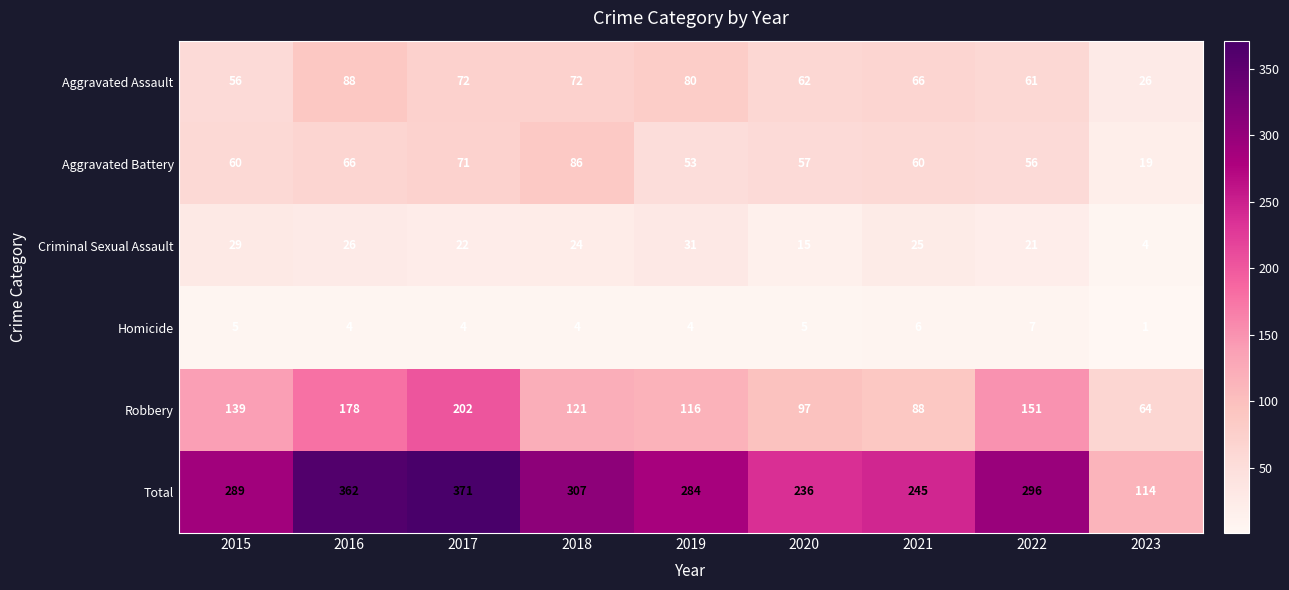

How many series are shown in this chart?

6